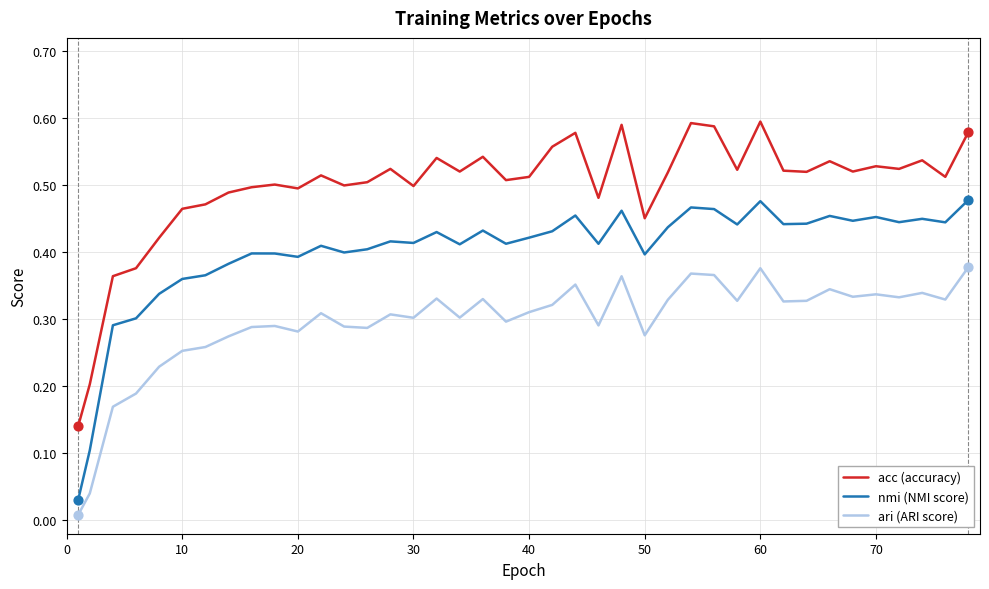

Which series has the largest total across all categories?

acc (accuracy)